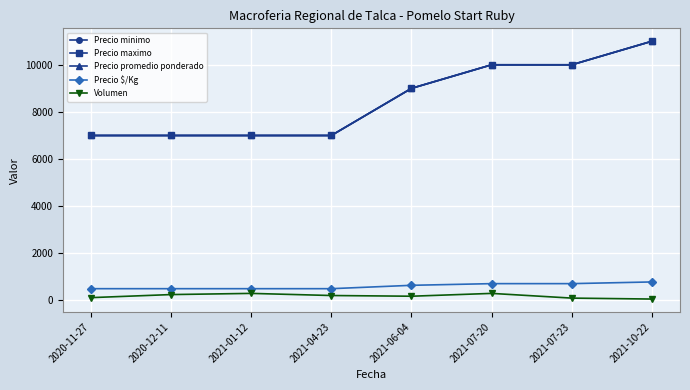

What value does the Precio promedio ponderado series have at 2021-06-04, to the nearest 10?

9000